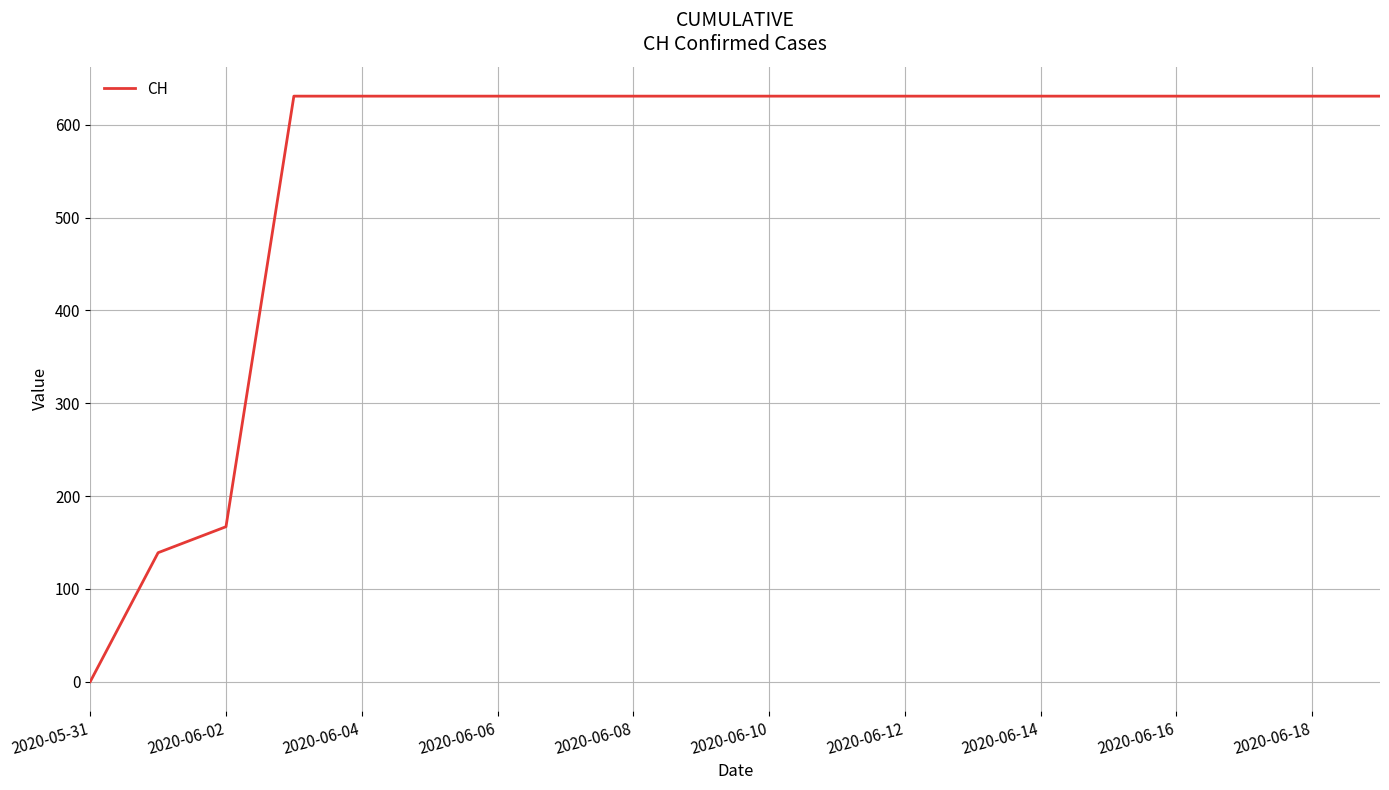

How many distinct data groups are displayed?

1